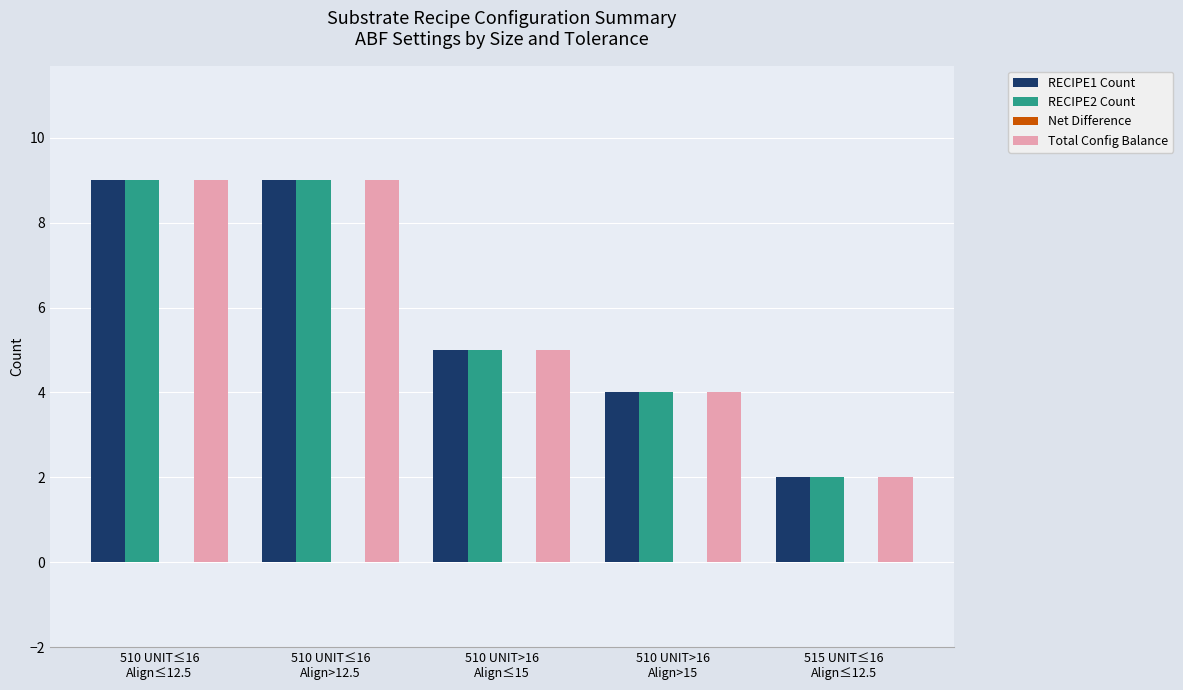

What is the sum of all RECIPE1 Count values?

29